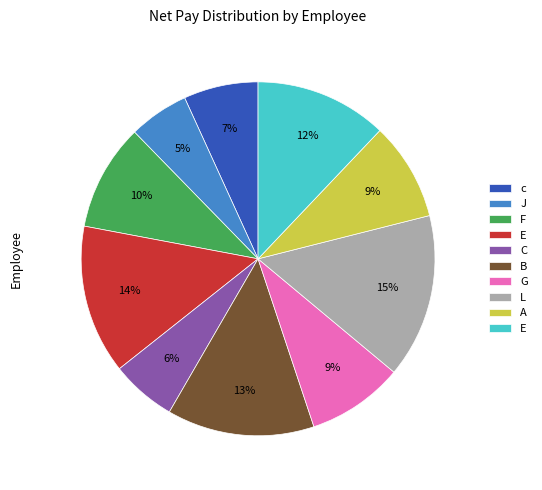

To the nearest percent, what is the average slice percentage?

10%